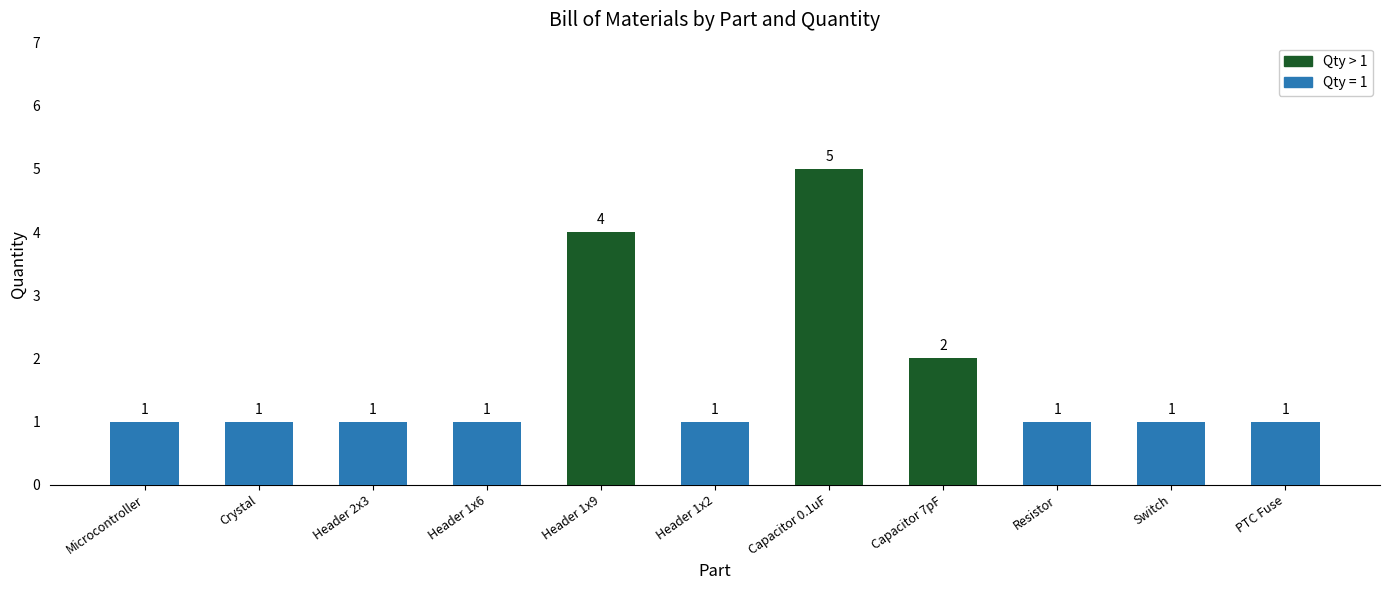

How many values are between 1 and 2?

9